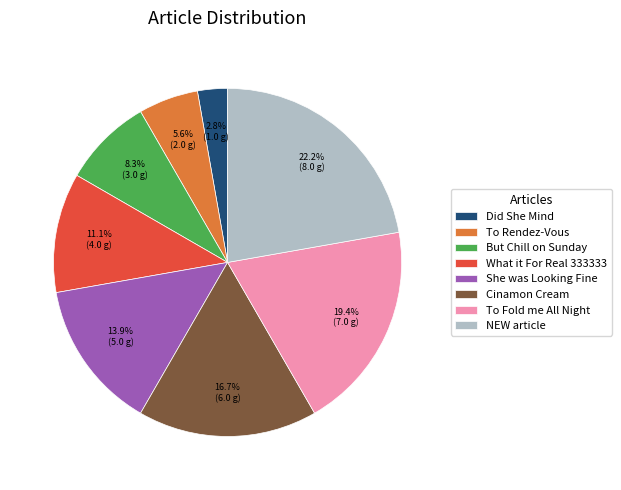

Does any single category account for the majority?

No